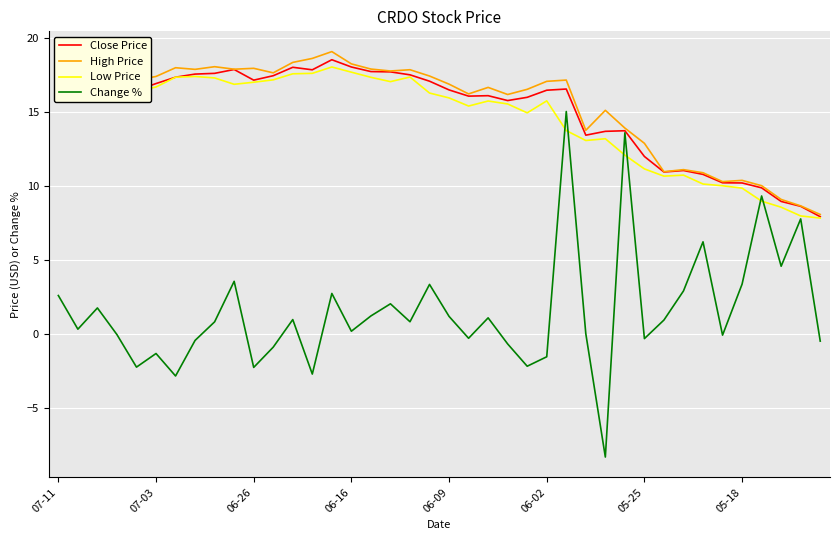

What is the minimum value shown in the chart?

-8.3